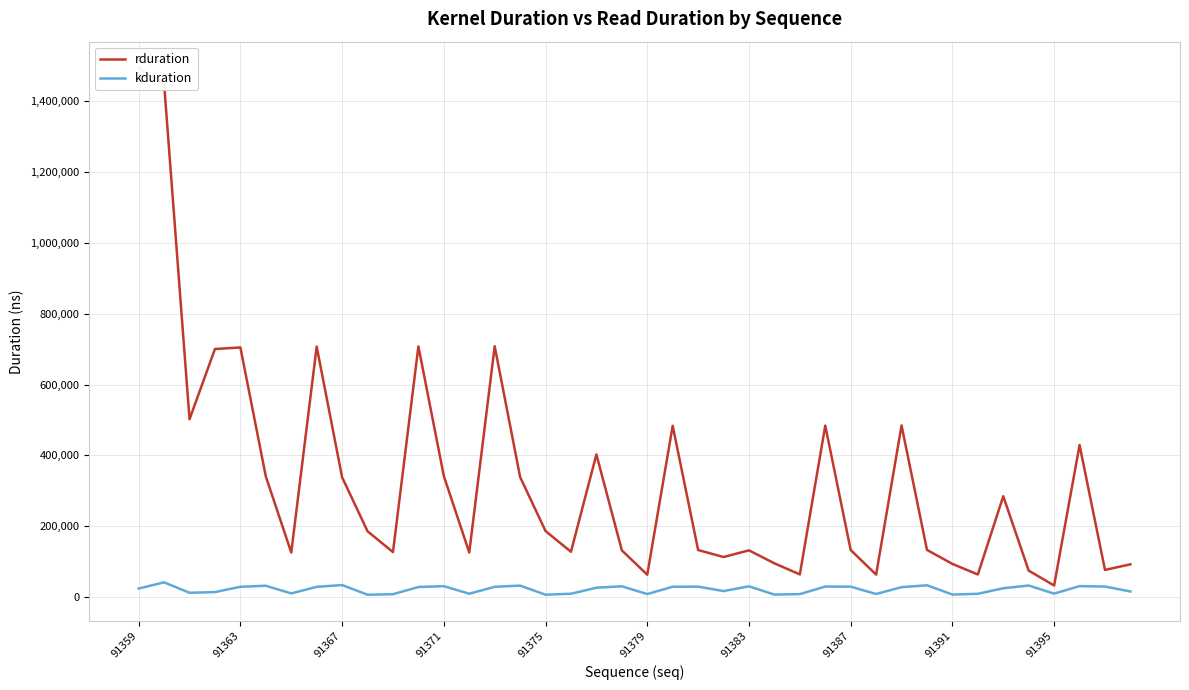

What is the value of the rduration point at the 36th from the left?

74653